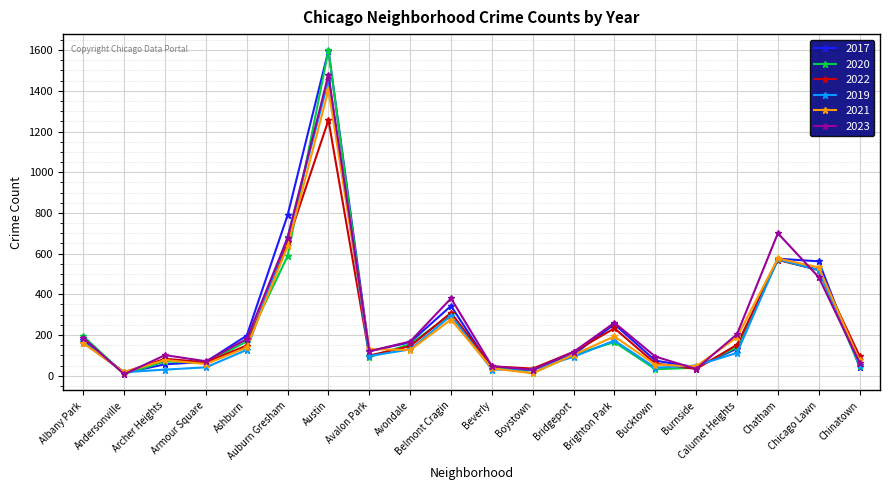

What are all the series names shown in the legend?

2017, 2020, 2022, 2019, 2021, 2023